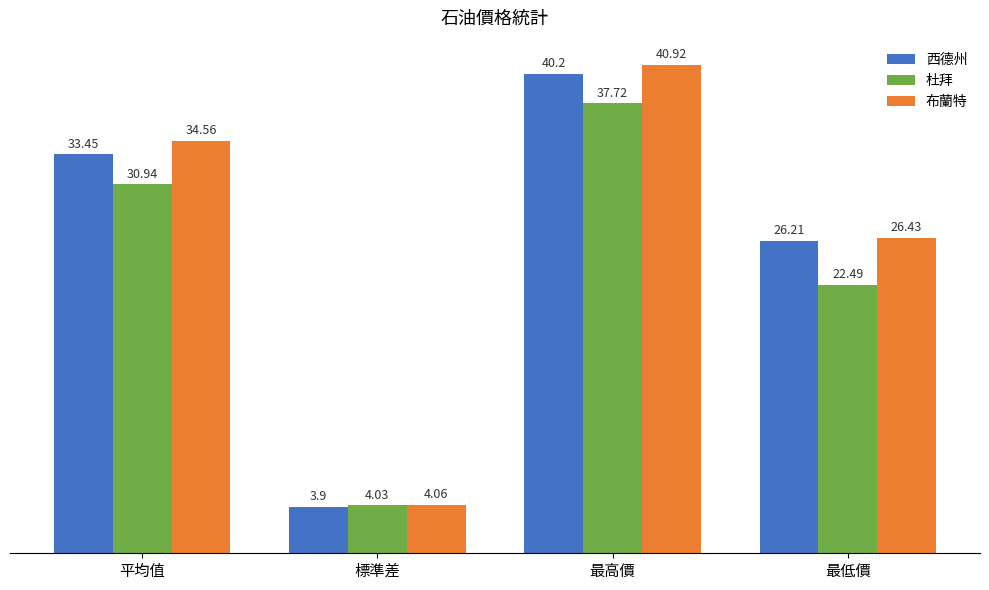

What is the highest value of the 杜拜 series?

37.7